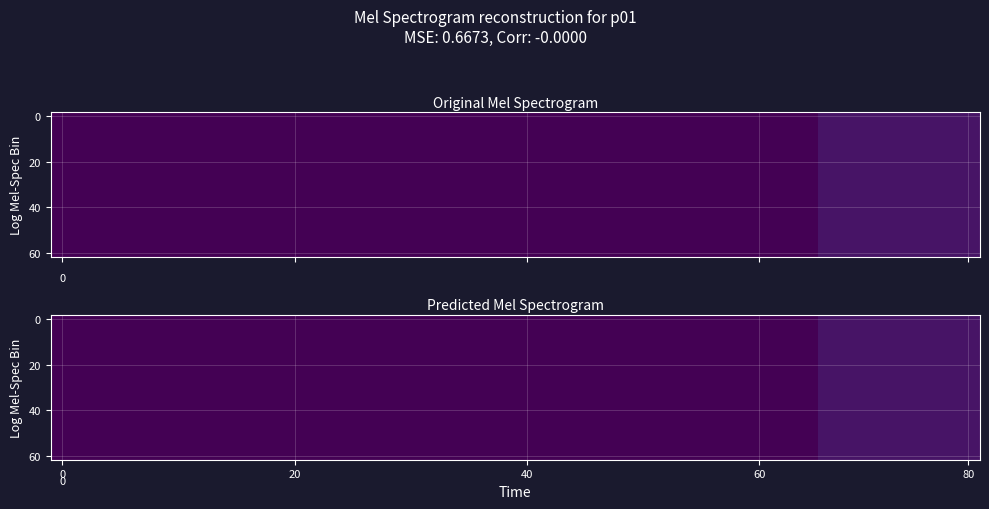

What is the difference between the second highest and second lowest values in the 40 series?

0.1